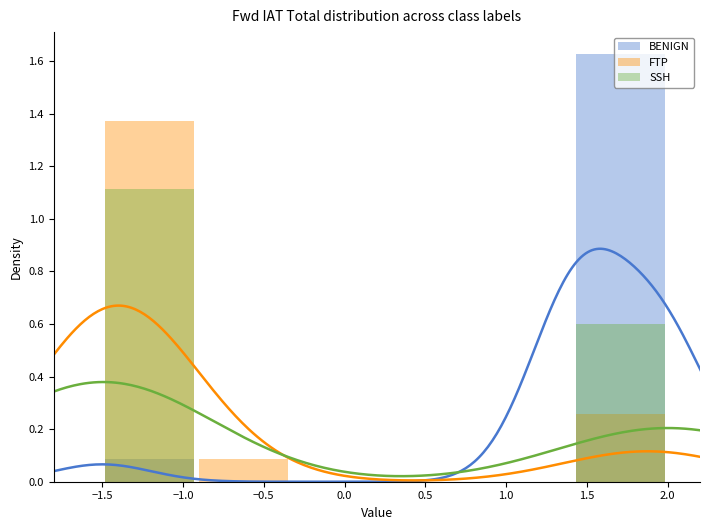

How many bars are there in total?

18